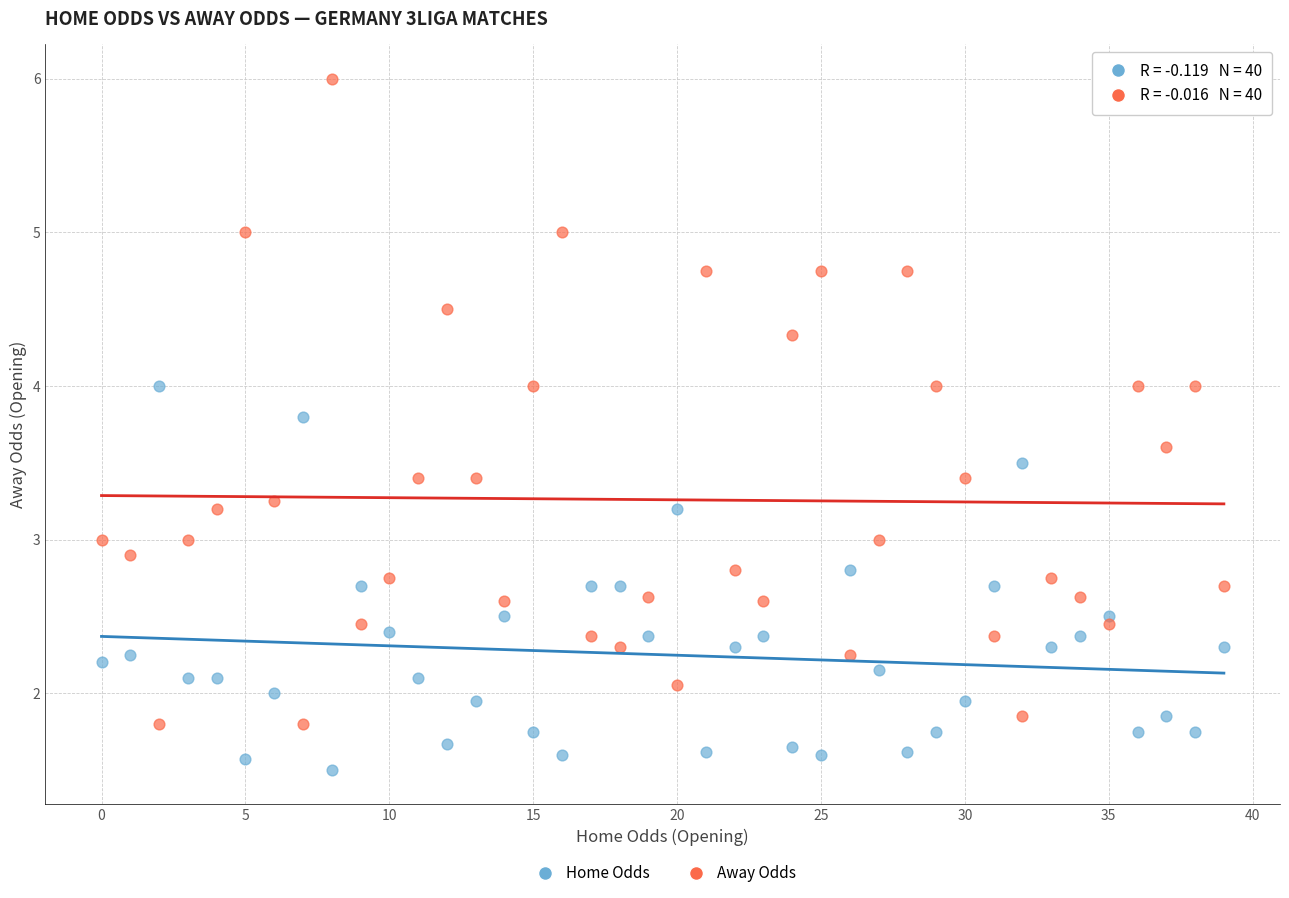

Which series reaches the minimum Y coordinate?

Home Odds